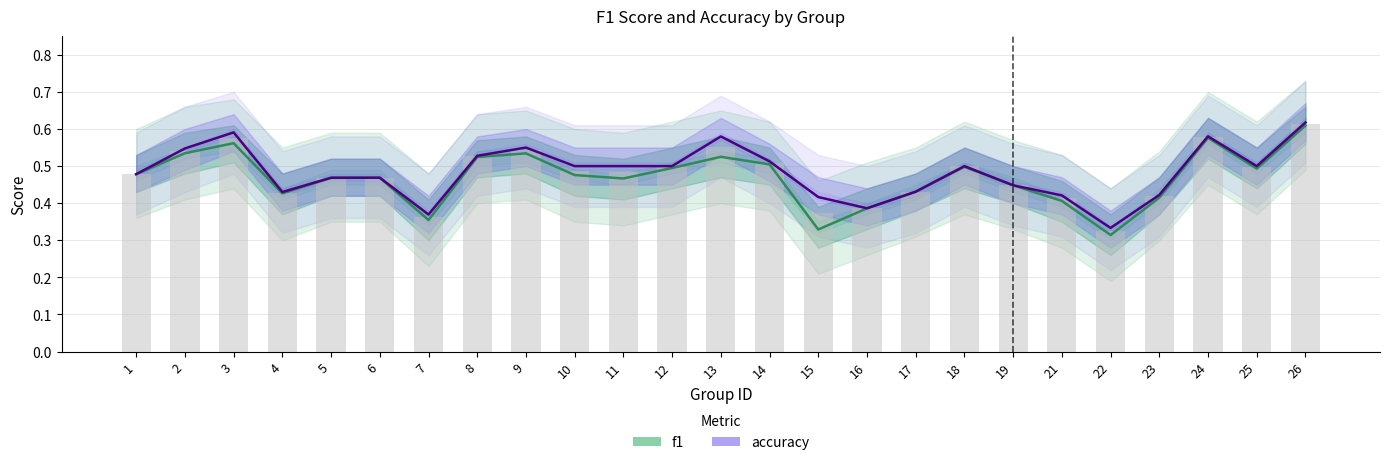

Reading left to right, extract all data points from this chart.

f1: 0.5	0.5	0.6	0.4	0.5	0.5	0.4	0.5	0.5	0.5	0.5	0.5	0.5	0.5	0.3	0.4	0.4	0.5	0.4	0.4	0.3	0.4	0.6	0.5	0.6
accuracy: 0.5	0.5	0.6	0.4	0.5	0.5	0.4	0.5	0.6	0.5	0.5	0.5	0.6	0.5	0.4	0.4	0.4	0.5	0.4	0.4	0.3	0.4	0.6	0.5	0.6